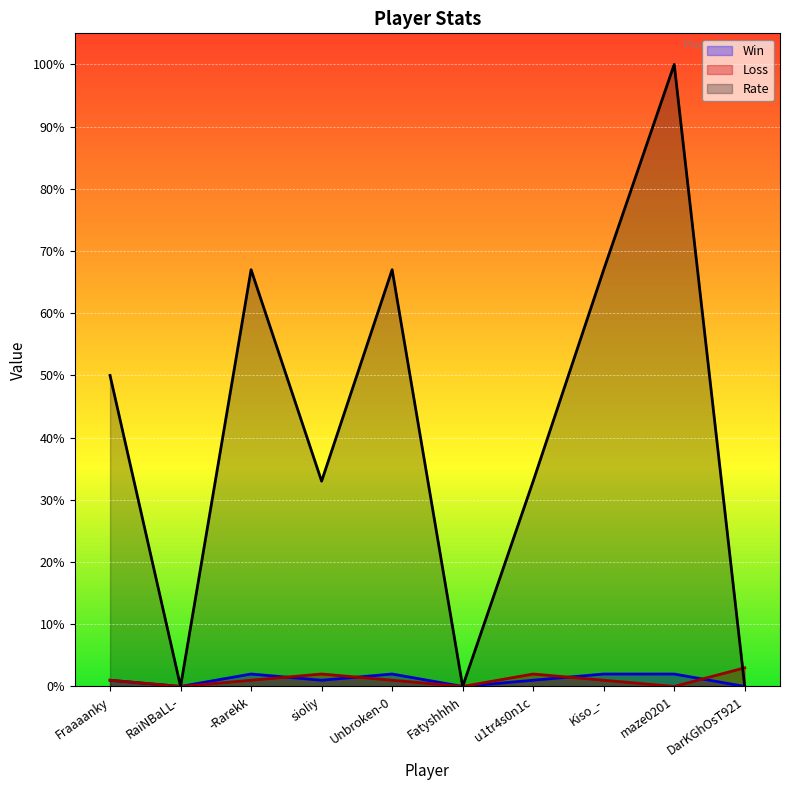

Which series has the largest total across all categories?

Rate